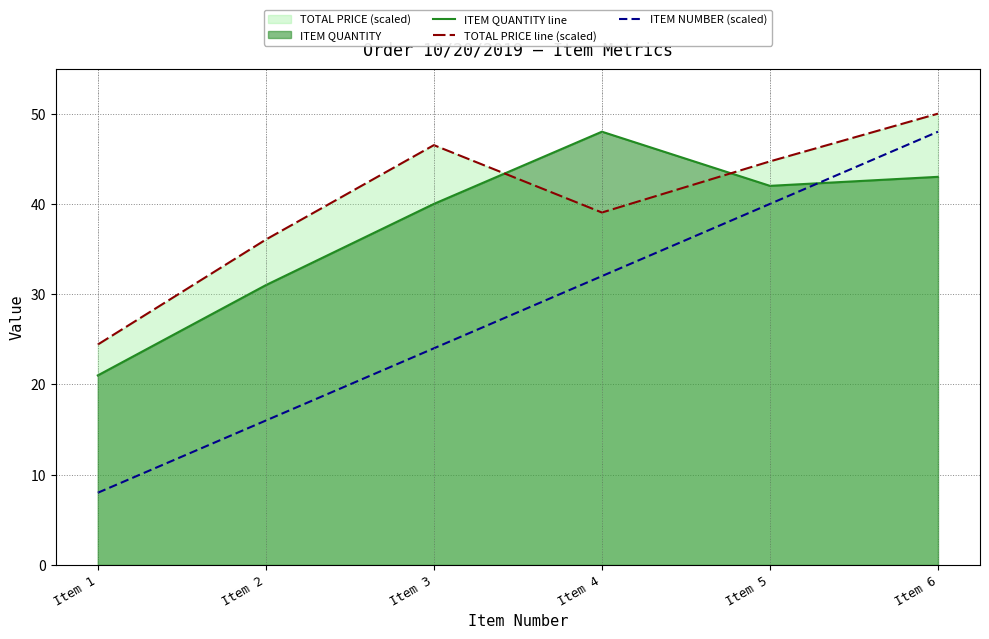

List the series in order of their peak value, highest first.

TOTAL PRICE line (scaled), ITEM QUANTITY line, ITEM NUMBER (scaled)